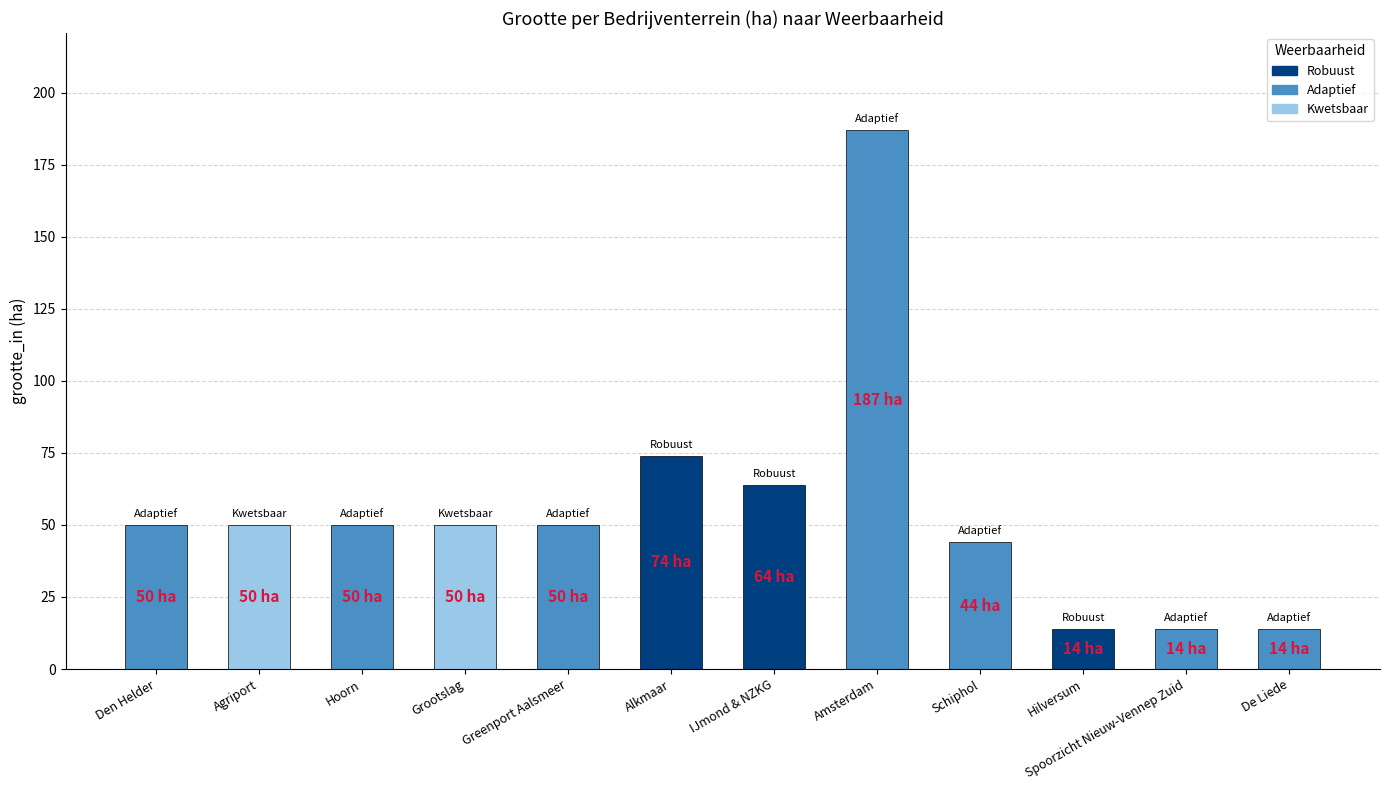

Is it true that the value at De Liede is 14?

True